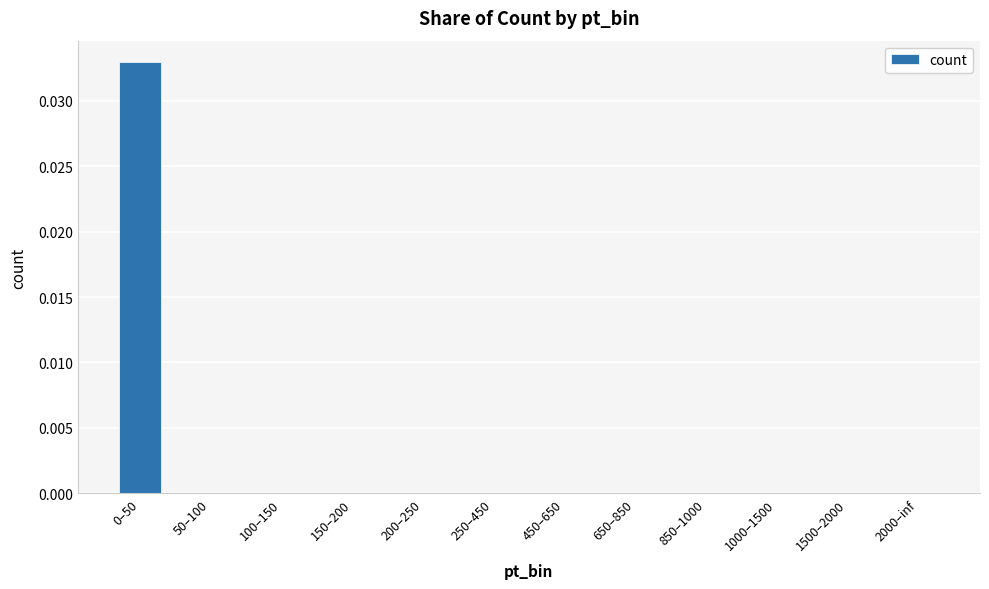

Is it true that the value at 250–450 is 0.0?

True